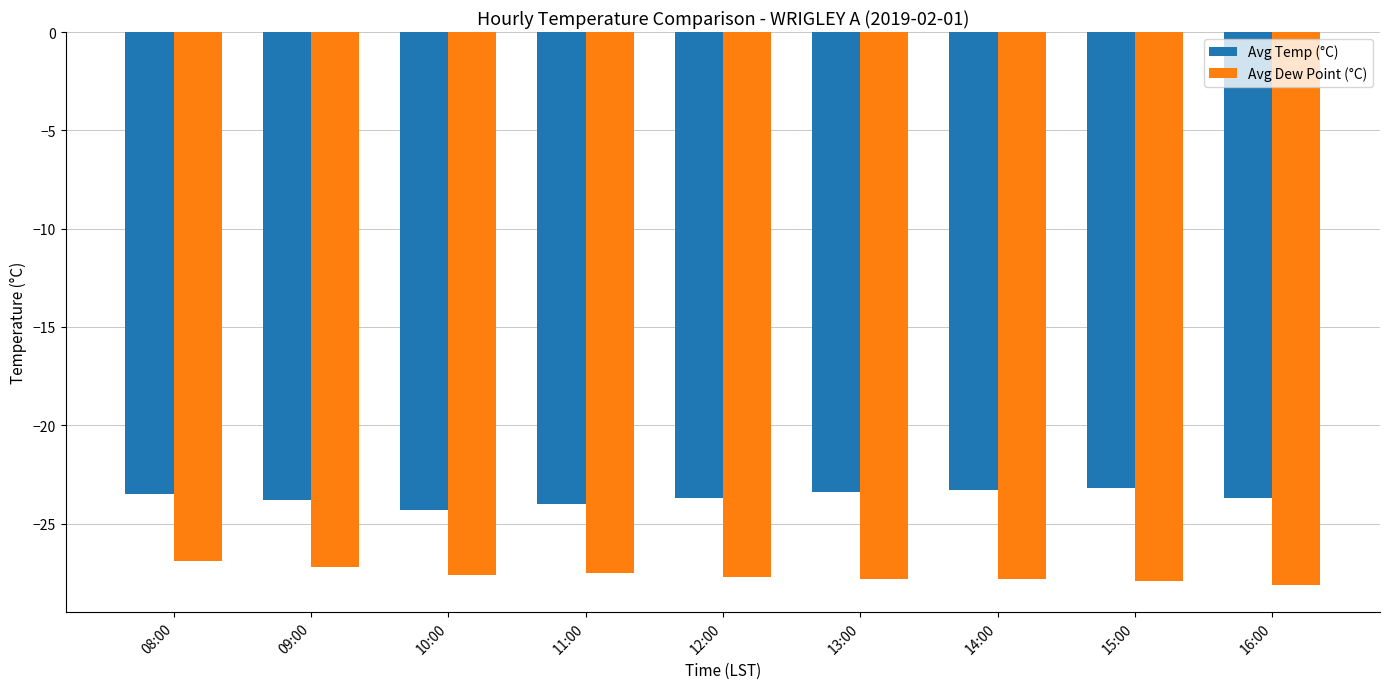

Does the chart contain stacked bars?

No